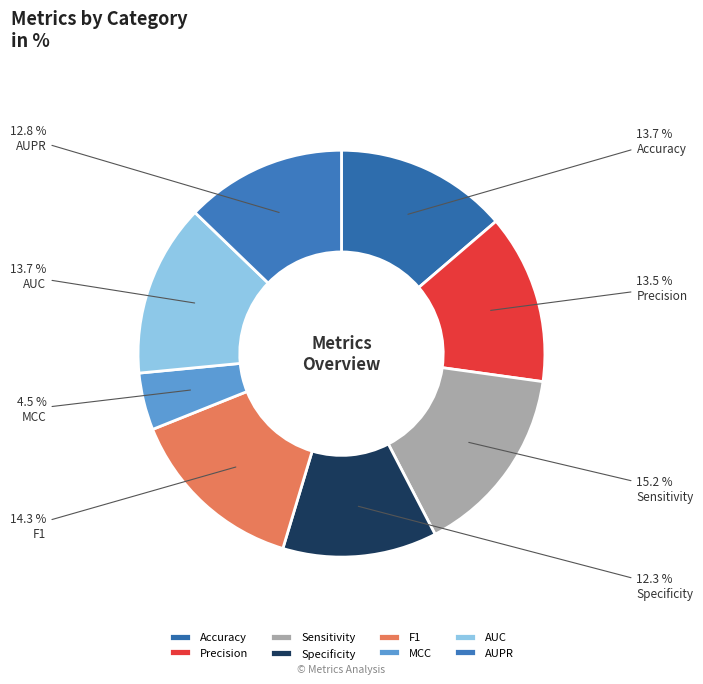

Does Accuracy represent more than half of the total?

No